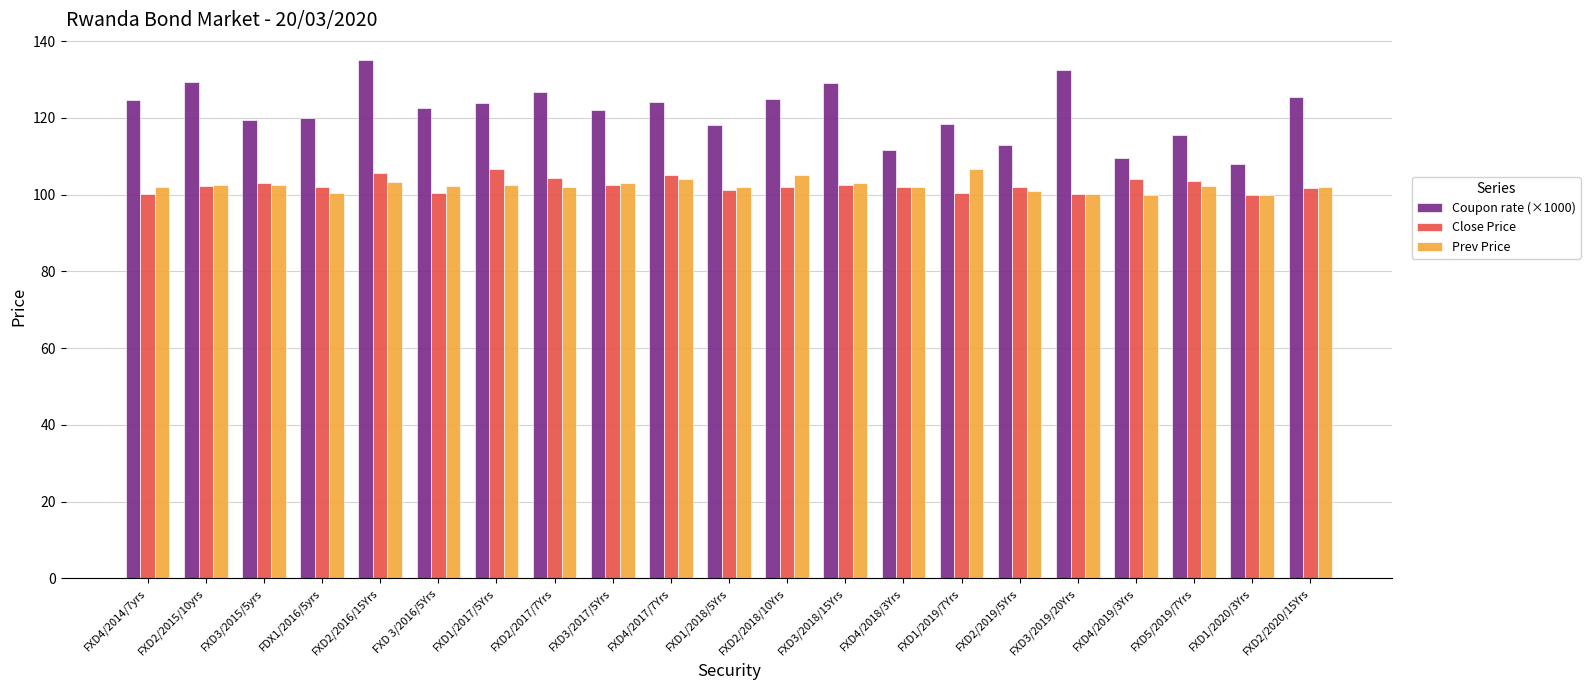

Which label corresponds to the largest value in the chart?

FXD2/2016/15Yrs